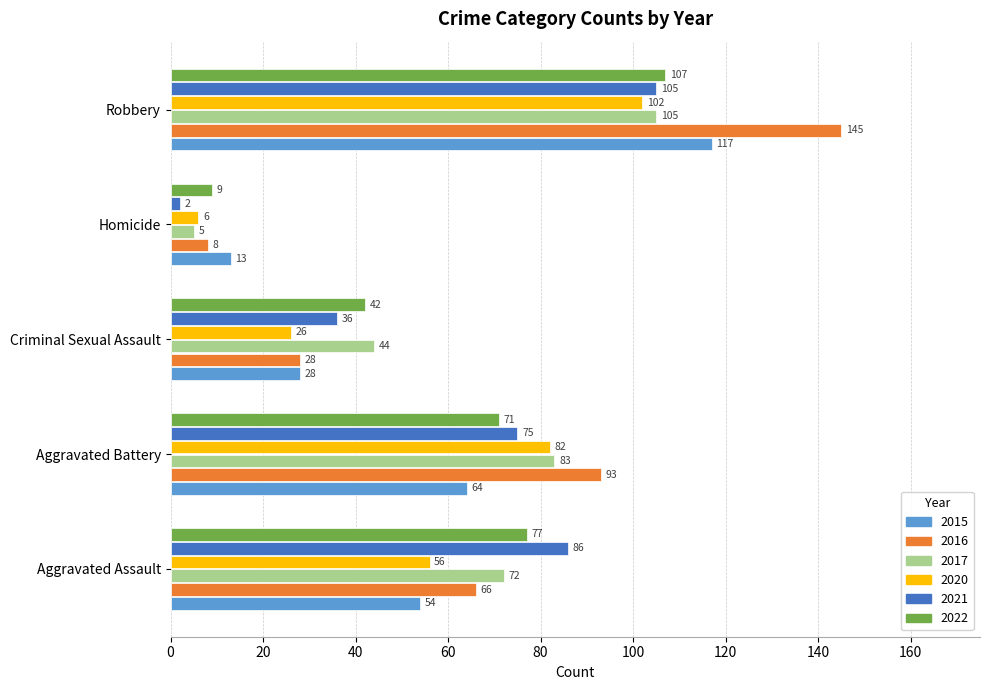

What is the highest value of the 2015 series?

117